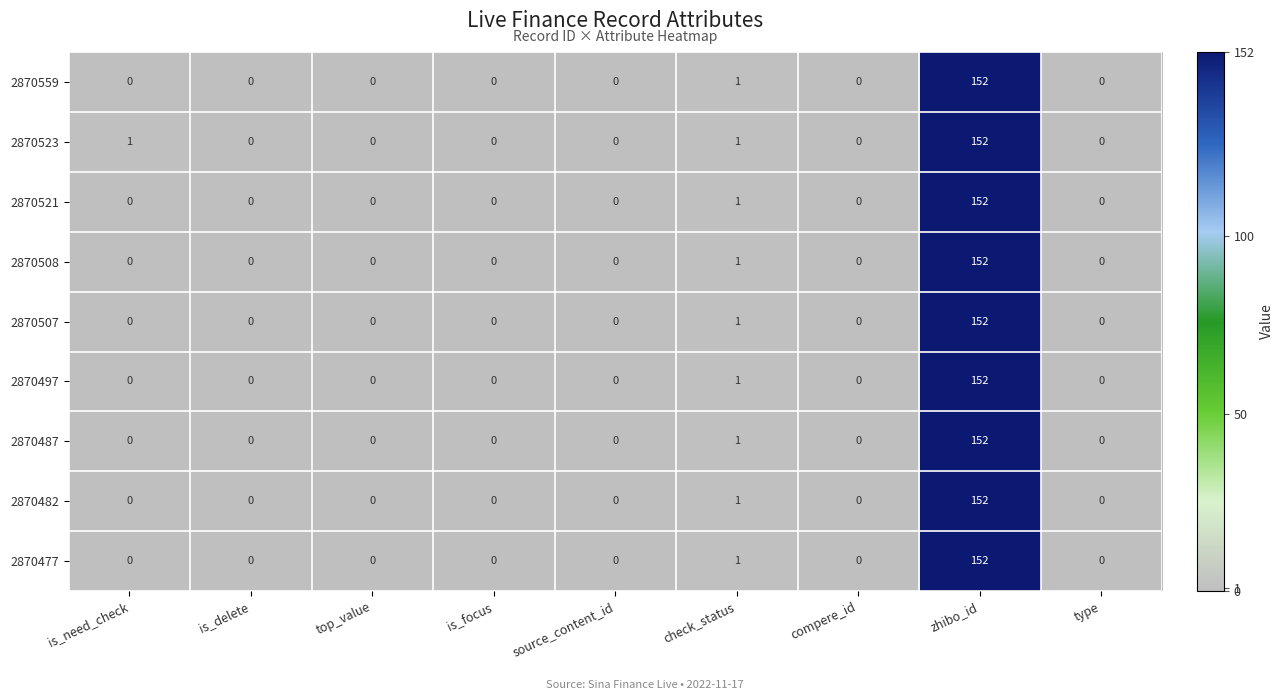

The value of 2870521 at zhibo_id is 152. True or false?

True